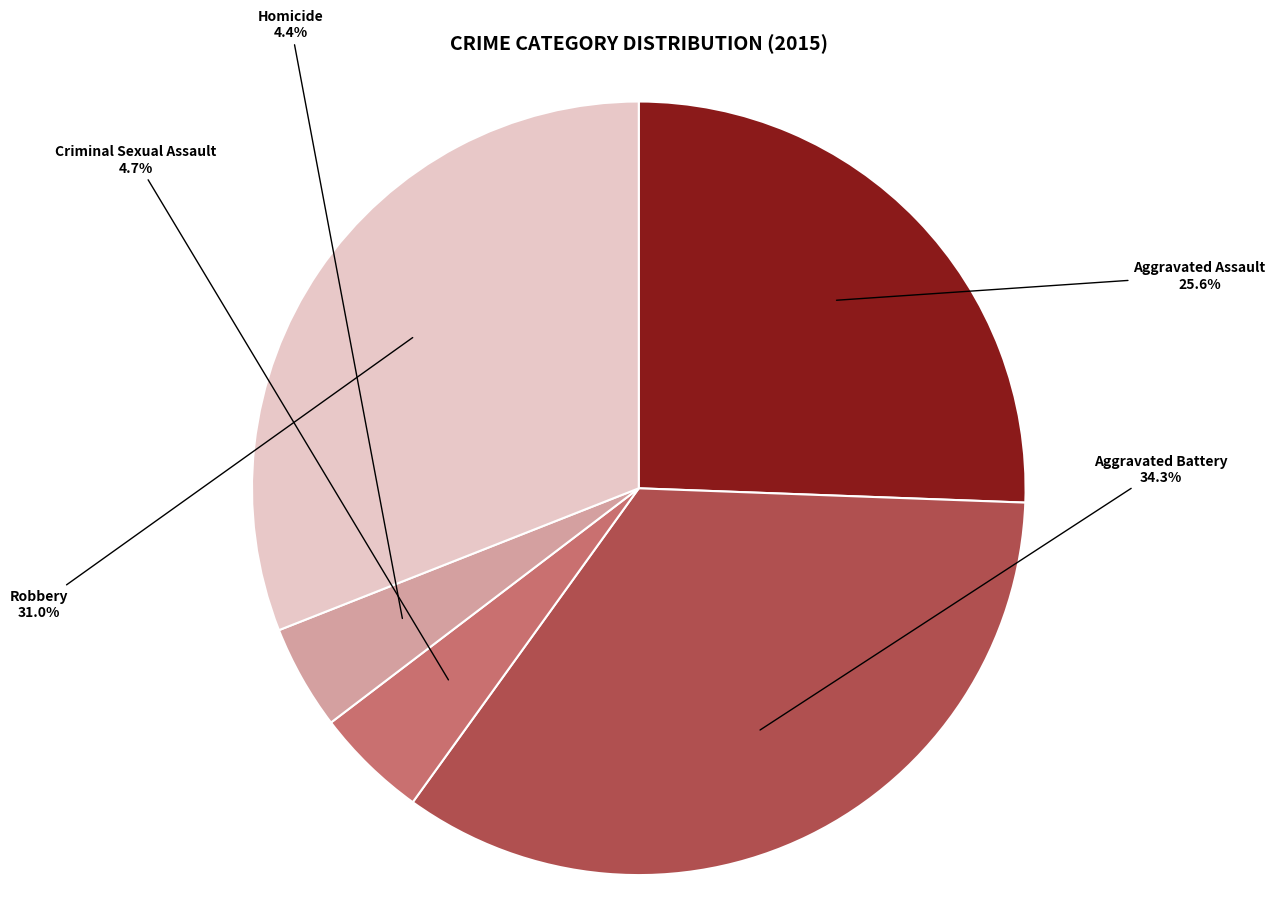

Does any single category account for the majority?

No